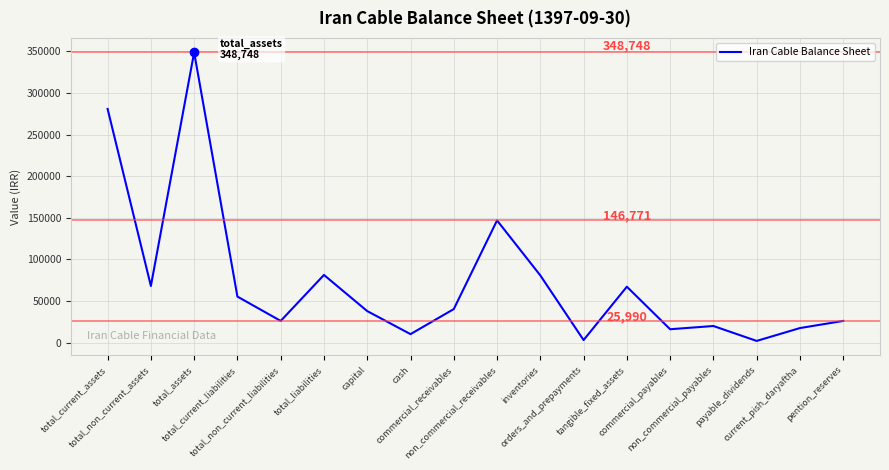

What value does the data have at total_current_liabilities, to the nearest 50?

55250